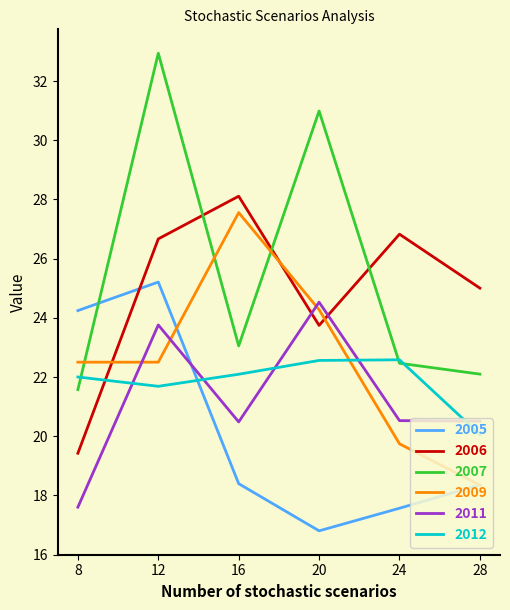

Which category has the lowest value in the 2007 series?

8